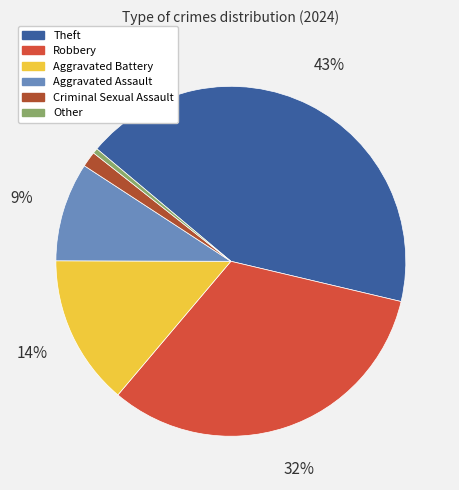

To the nearest percent, what is the average slice percentage?

17%